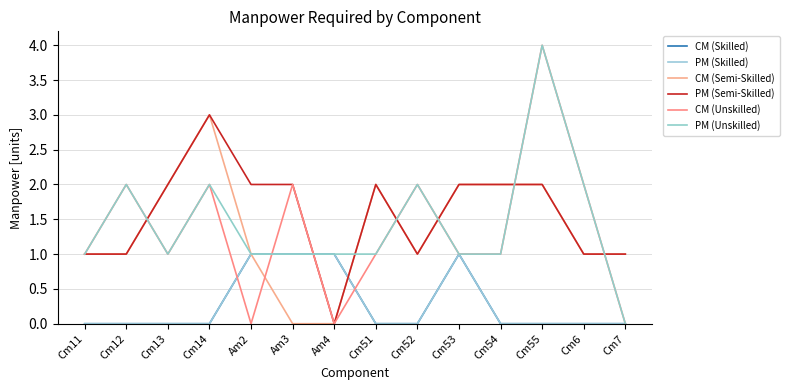

Reading left to right, list all the values displayed in this chart.

CM (Skilled): 0	0	0	0	1	1	1	0	0	1	0	0	0	0
PM (Skilled): 0	0	0	0	1	1	1	0	0	1	0	0	0	0
CM (Semi-Skilled): 1	1	2	3	1	0	0	2	1	2	2	2	1	1
PM (Semi-Skilled): 1	1	2	3	2	2	0	2	1	2	2	2	1	1
CM (Unskilled): 1	2	1	2	0	2	0	1	2	1	1	4	2	0
PM (Unskilled): 1	2	1	2	1	1	1	1	2	1	1	4	2	0